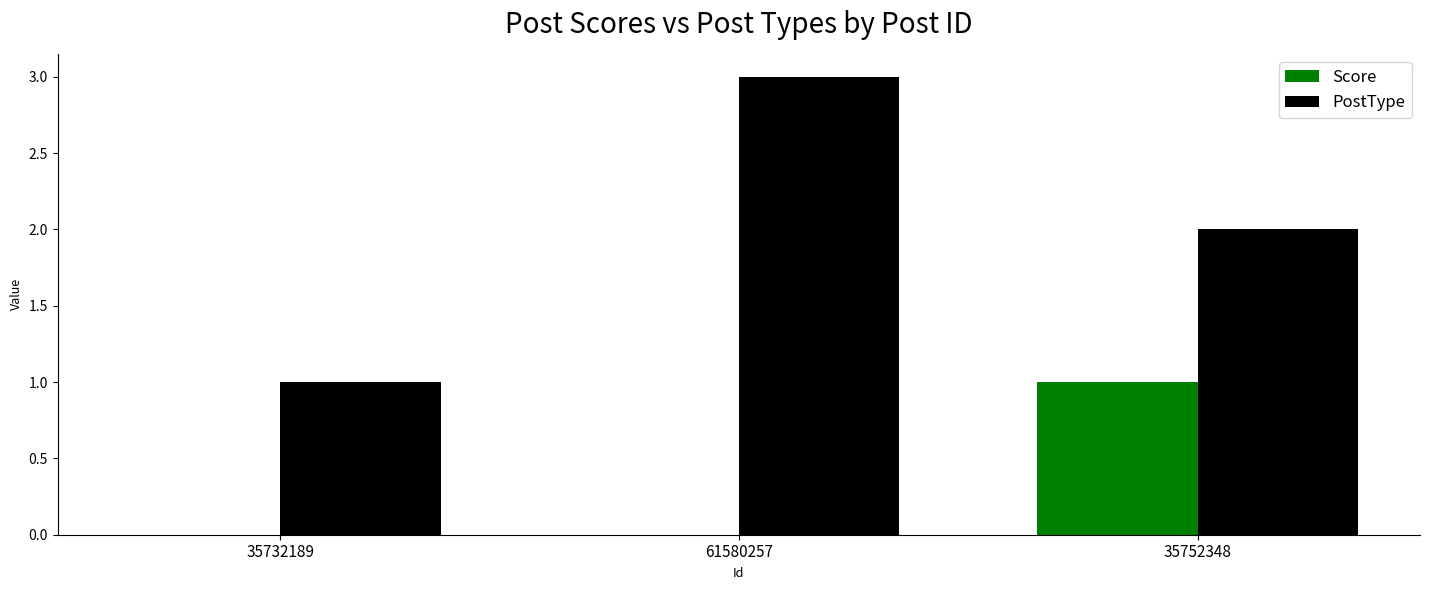

What is the sum of the PostType values at 35732189 and 61580257?

4